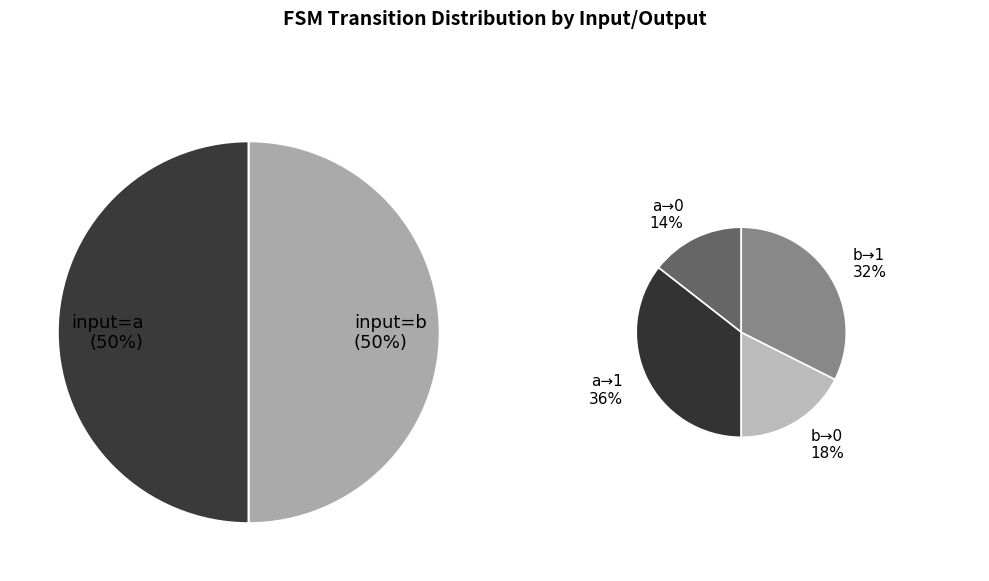

Rank the categories by value from lowest to highest.

output_0_input_a, output_0_input_b, output_1_input_b, output_1_input_a